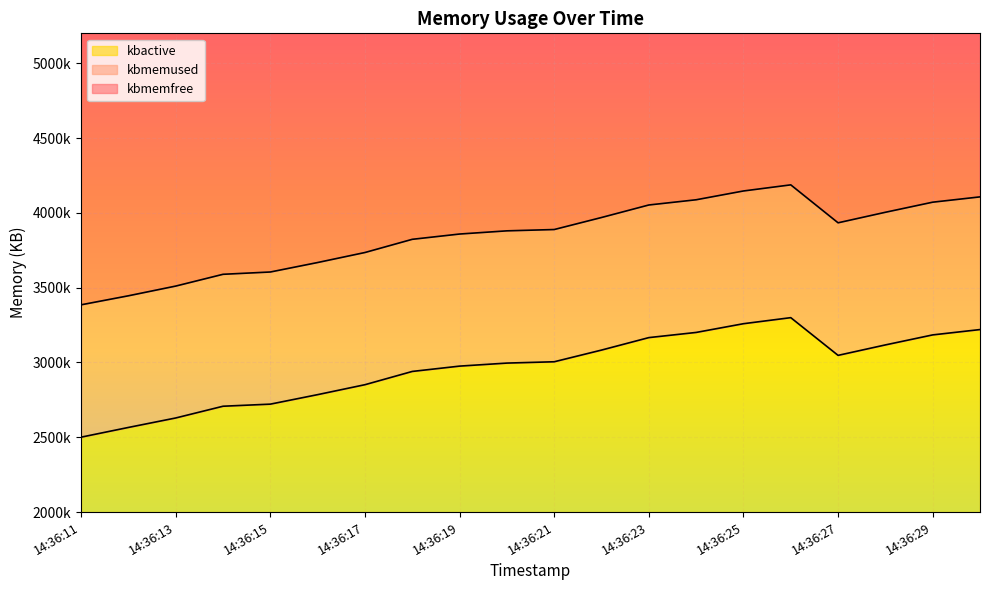

Which category has the highest value in the kbmemused series?

14:36:26